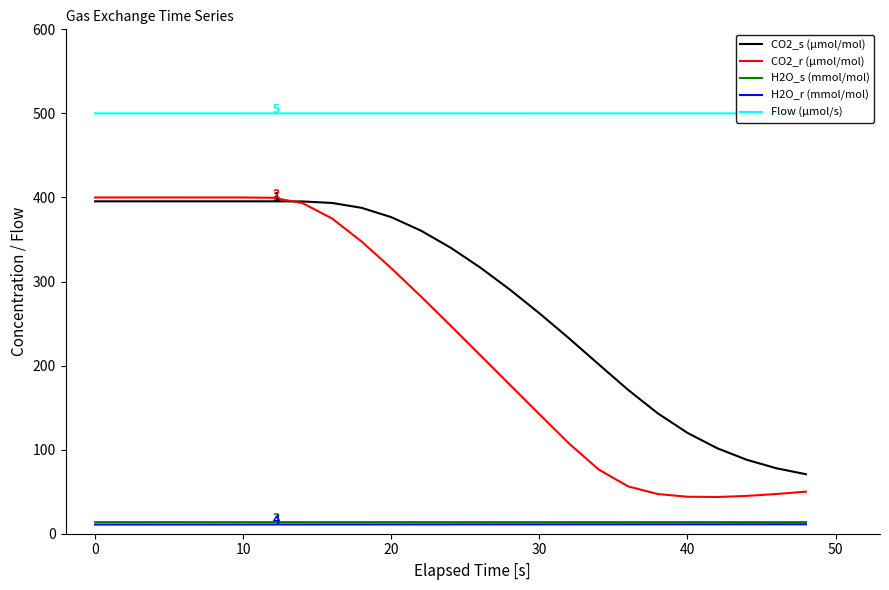

True or false: CO2_s (µmol/mol) and H2O_r (mmol/mol) cross at least once.

False